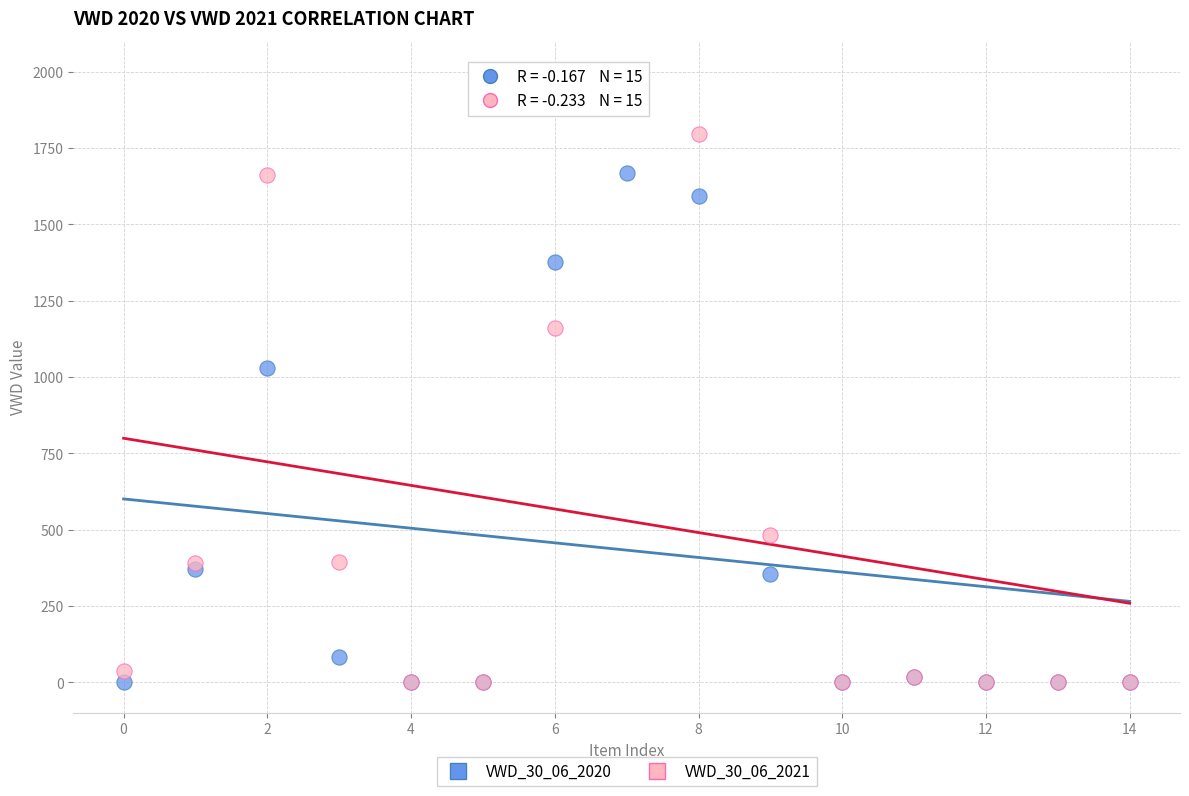

Across all series, what Y value is closest to 1000?

1030.4